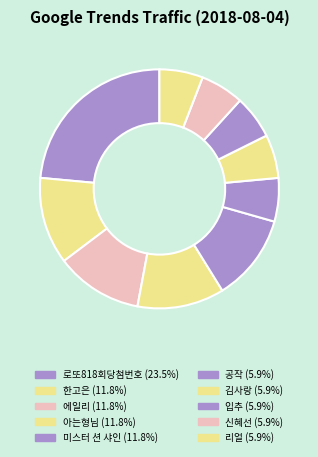

What is the ratio of the value at 에일리 to the value at 한고은?

1.0